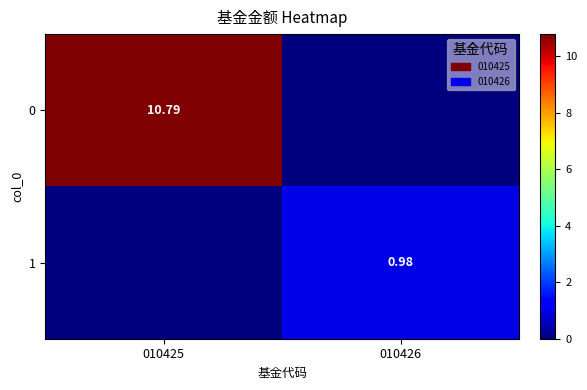

At which category is the sum across all series the highest?

010425